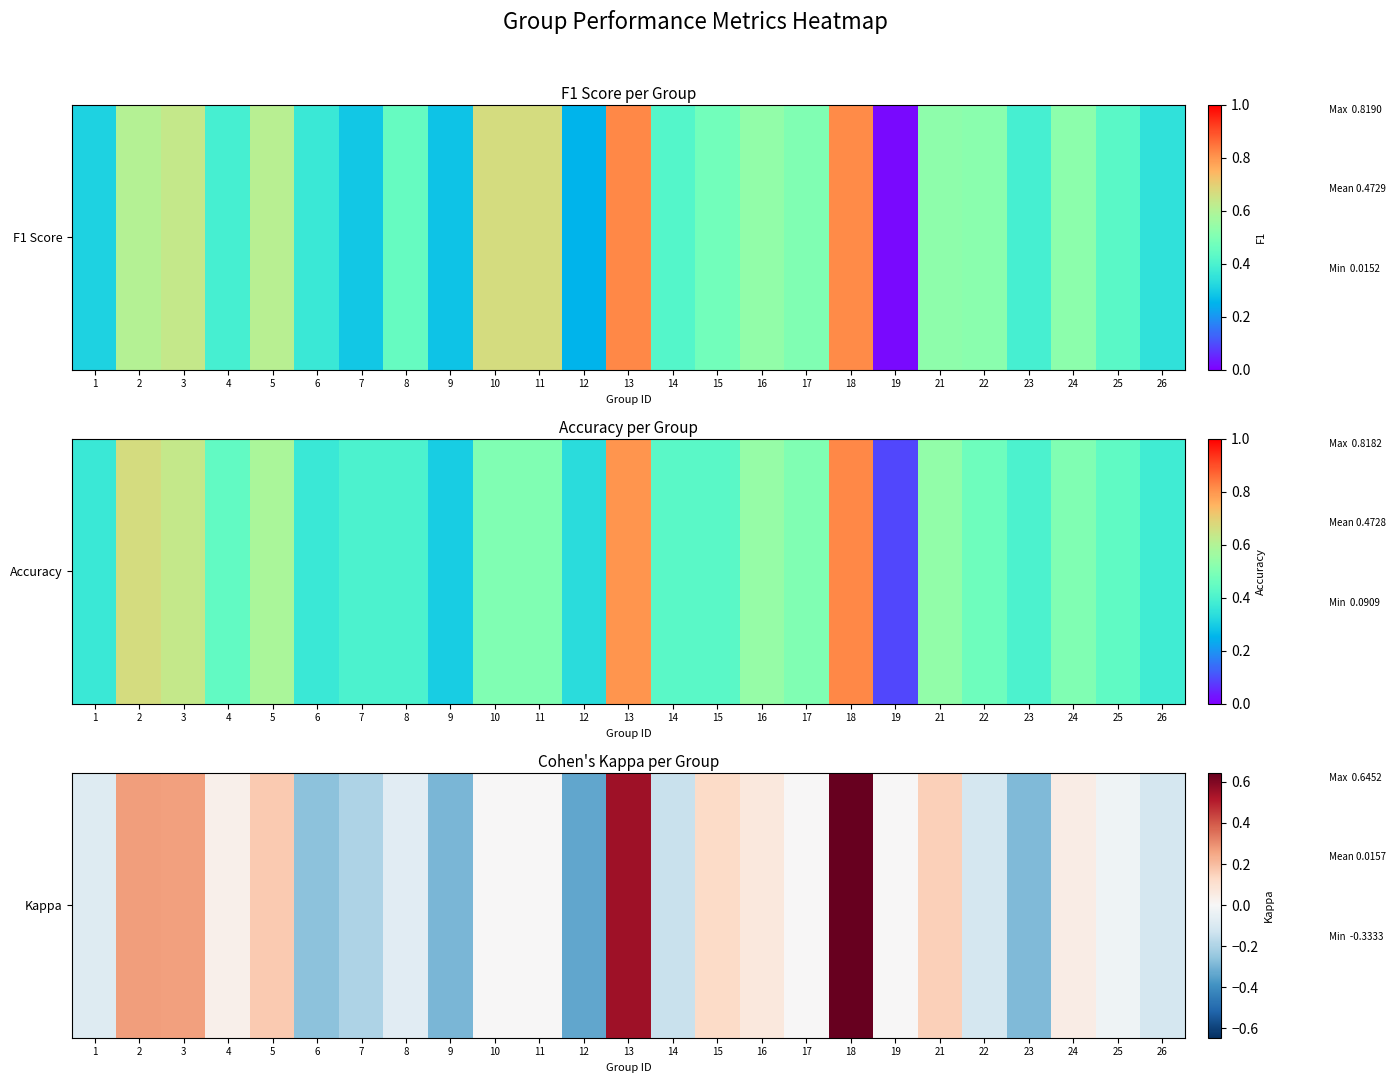

What is the difference between the maximum and minimum values?

1.0